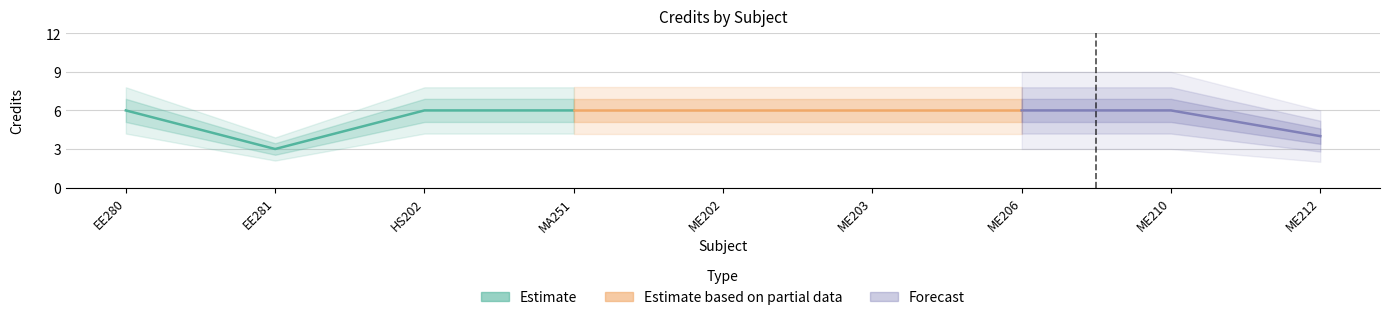

Reading left to right, extract all data points from this chart.

EE280=6	EE281=3	HS202=6	MA251=6	ME202=6	ME203=6	ME206=6	ME210=6	ME212=4